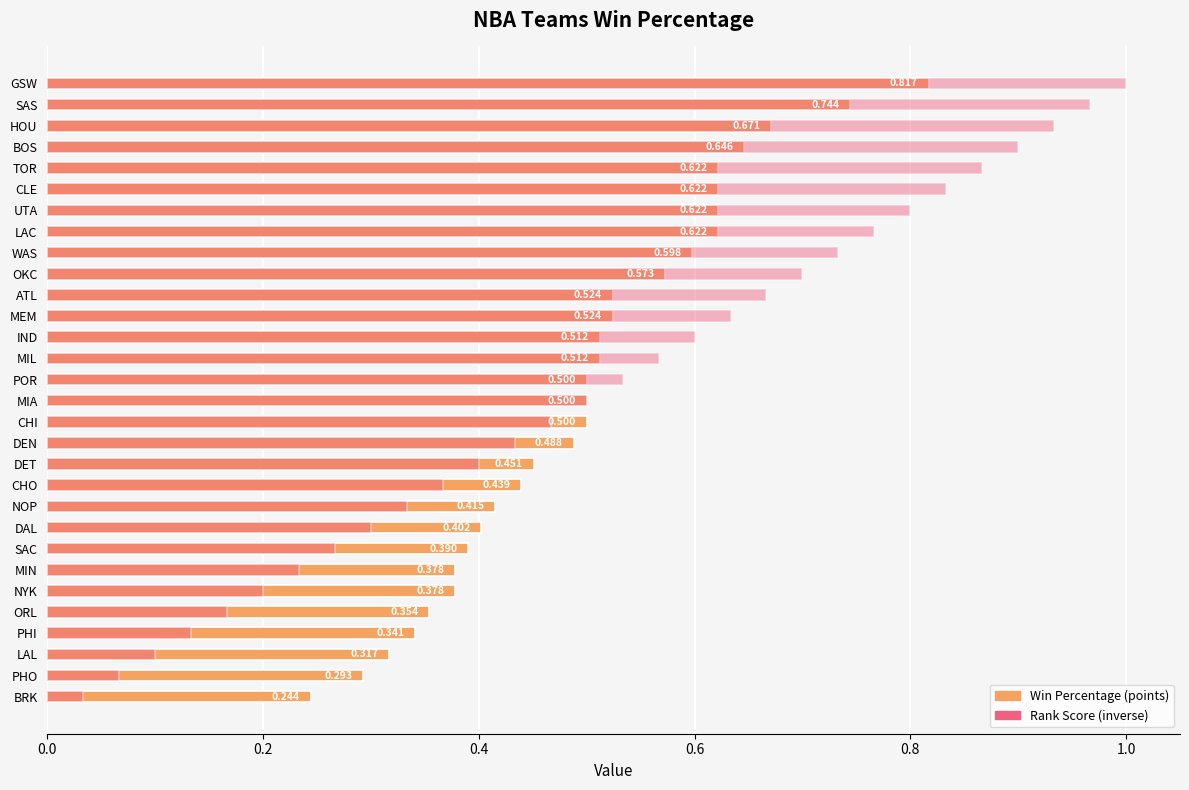

Is it true that Win Percentage (points) equals 0.2 at CLE?

False